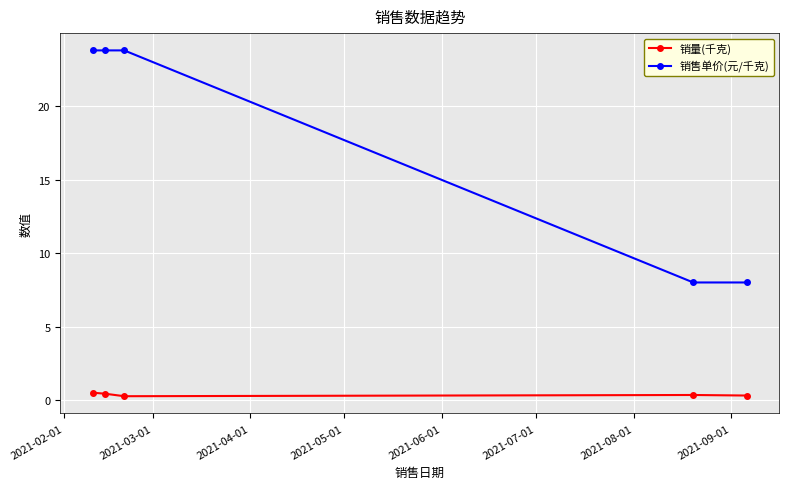

What is the value of the 销售单价(元/千克) point at the 5th from the left?

8.0